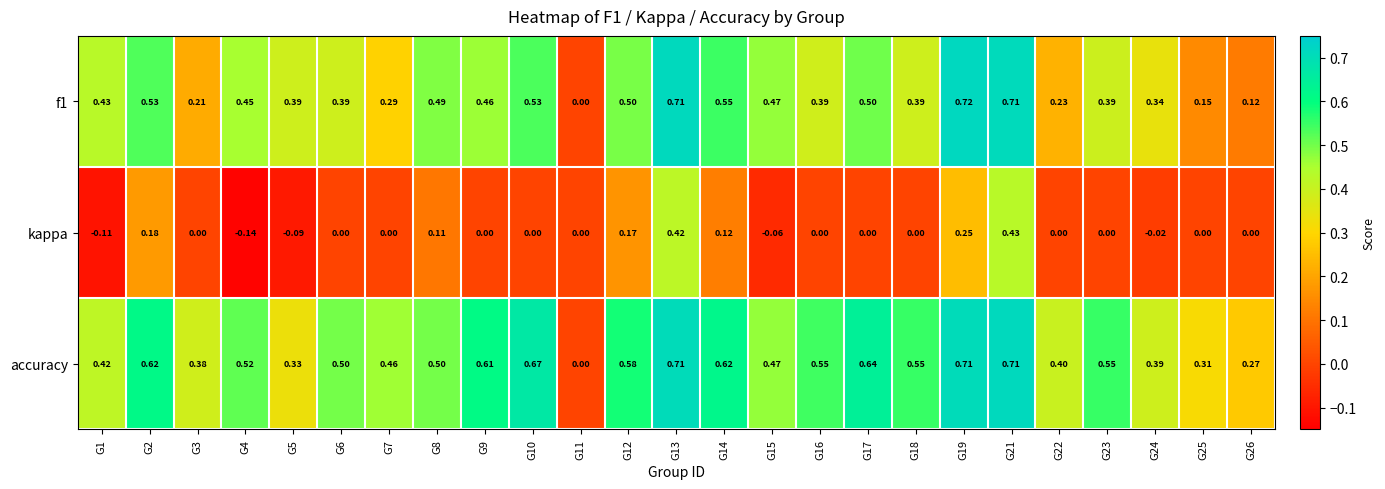

Which series has the largest total across all categories?

accuracy